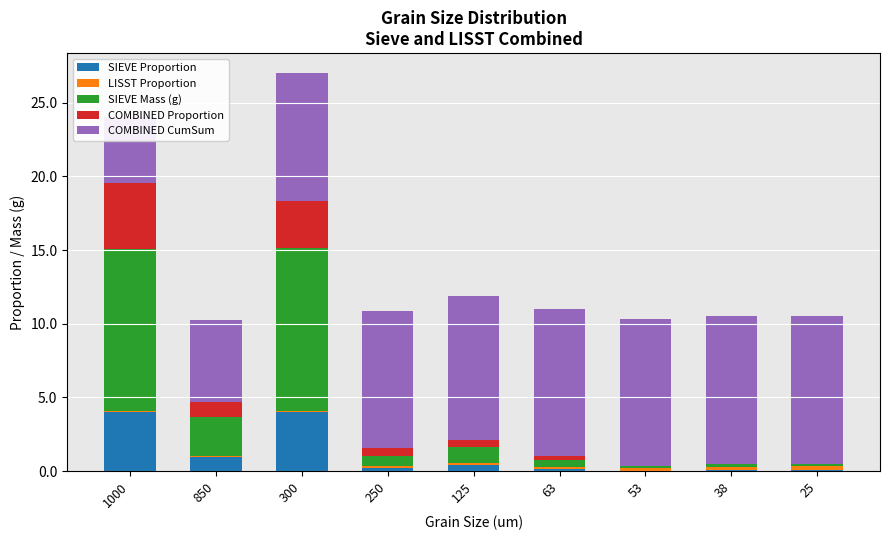

Which series changed the most between 250 and 25?

COMBINED CumSum